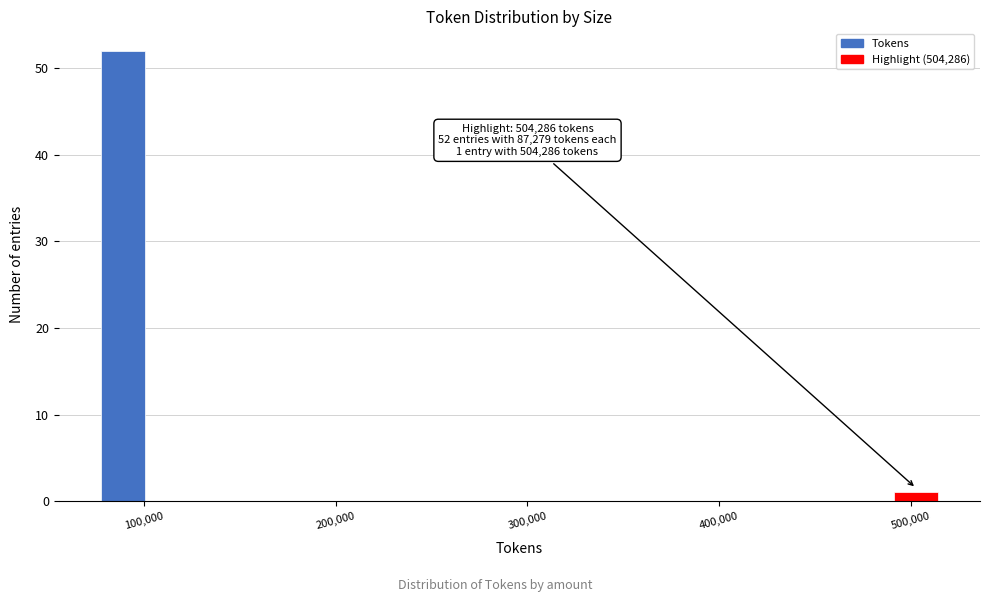

Read against the x-axis, roughly where is the centre of the tallest bar?

90000